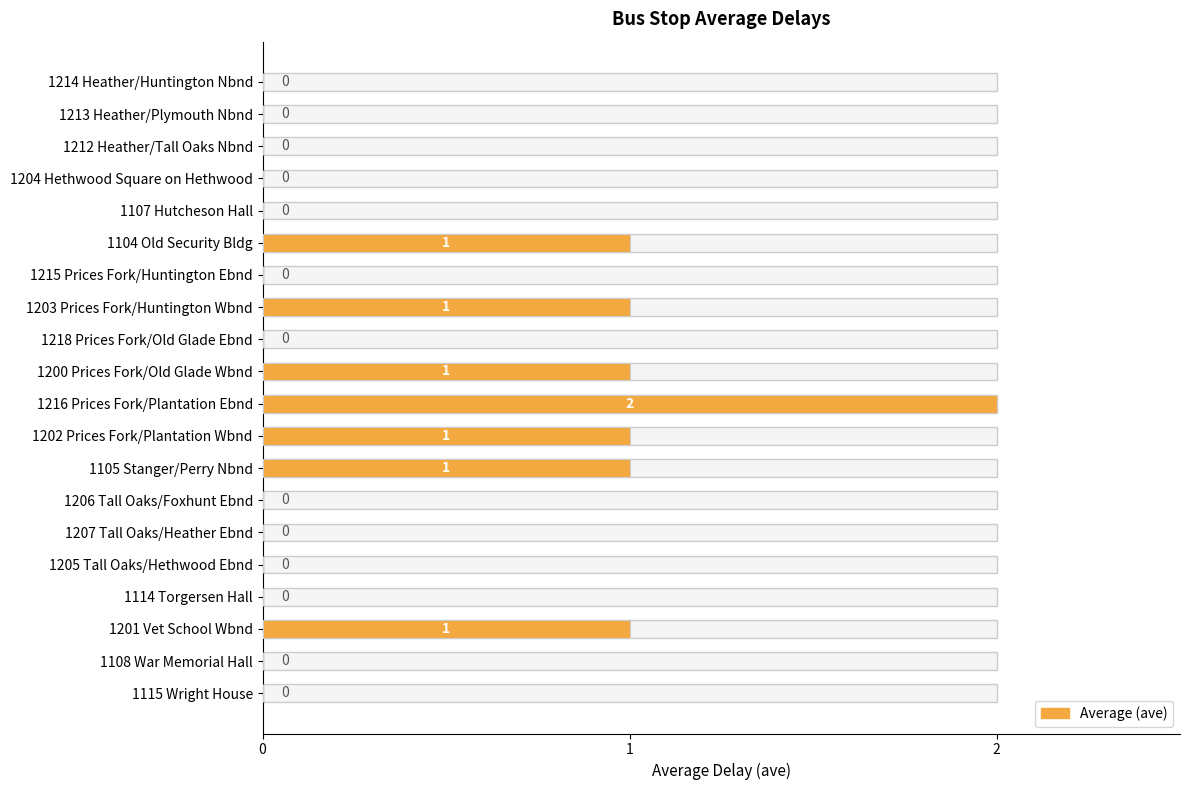

The chart shows a value of 1 at 1107 Hutcheson Hall. True or false?

False